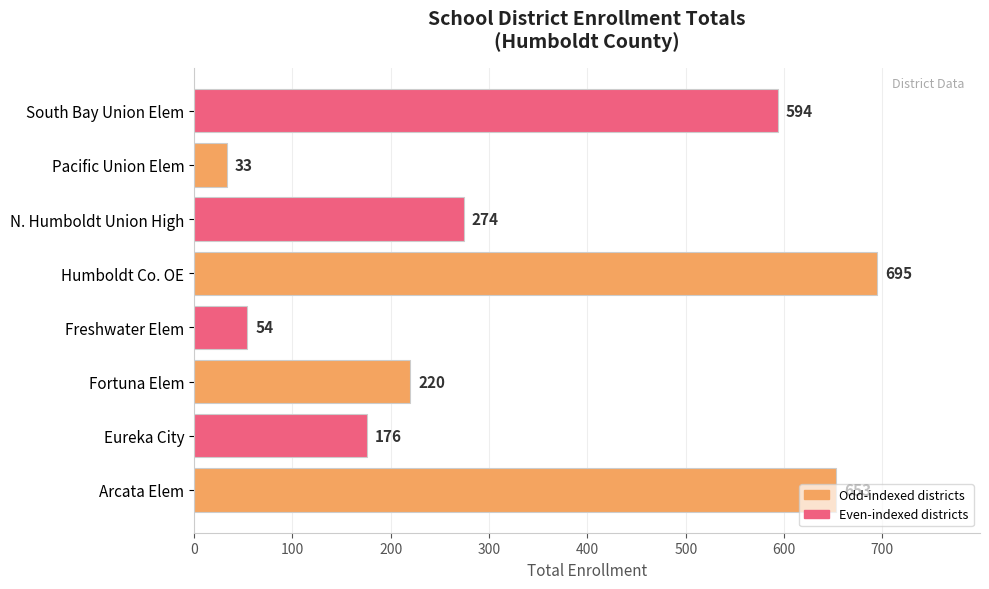

What is the smallest value displayed?

33